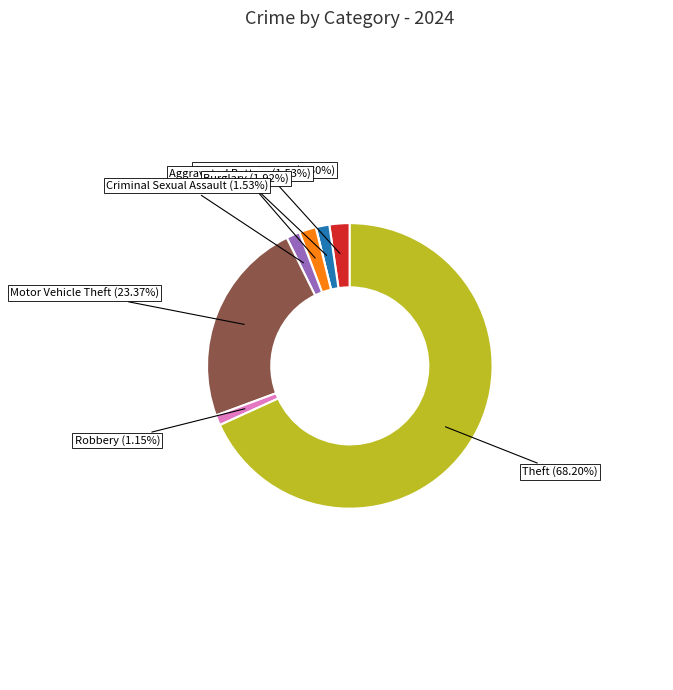

Is there any slice that represents more than half of the pie?

Yes